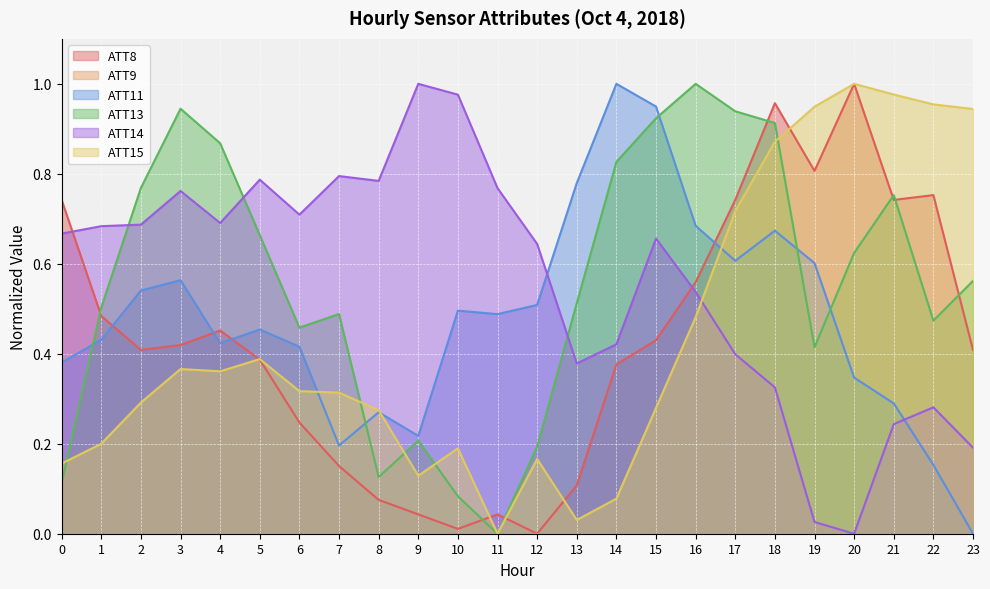

In ATT14, how many points are higher than both neighbors (excluding endpoints)?

6